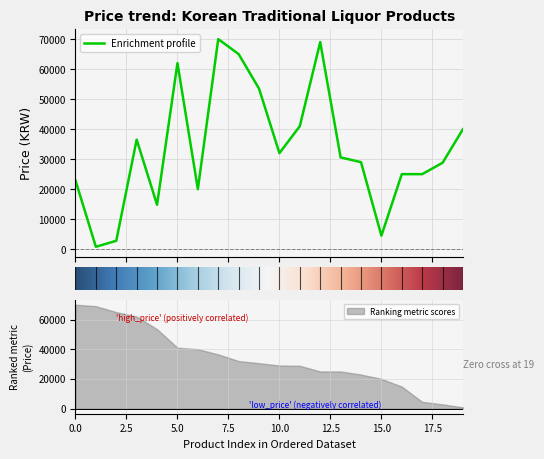

What is the value of the 20th point from the left?

40000